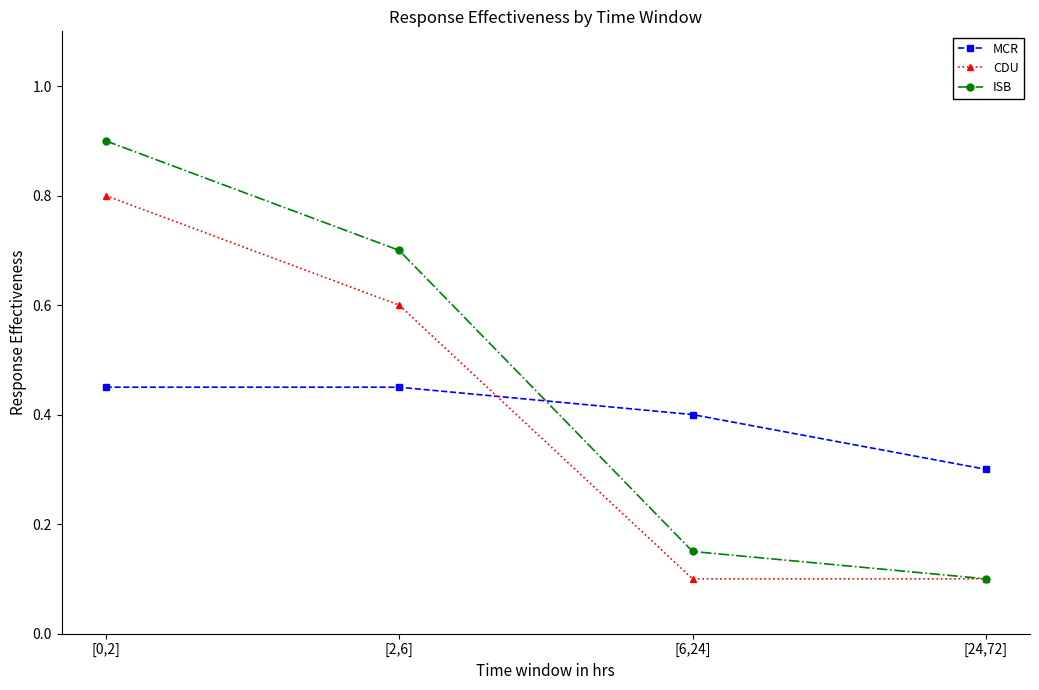

What position from the left is [6,24]?

3